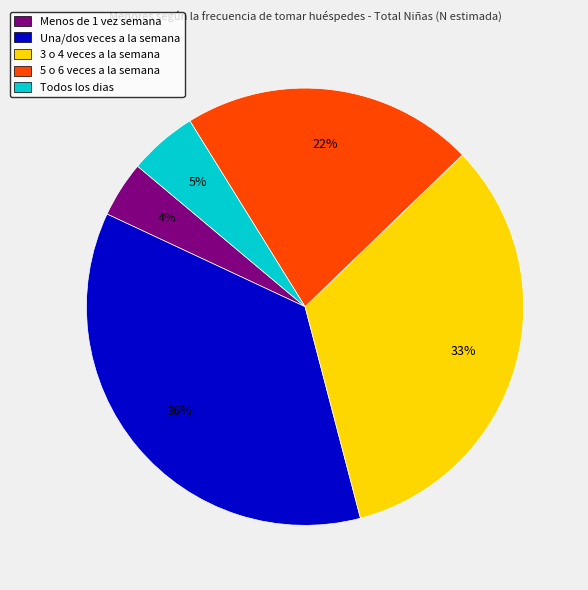

Combined, do Todos los dias and 5 o 6 veces a la semana account for over 50%?

No